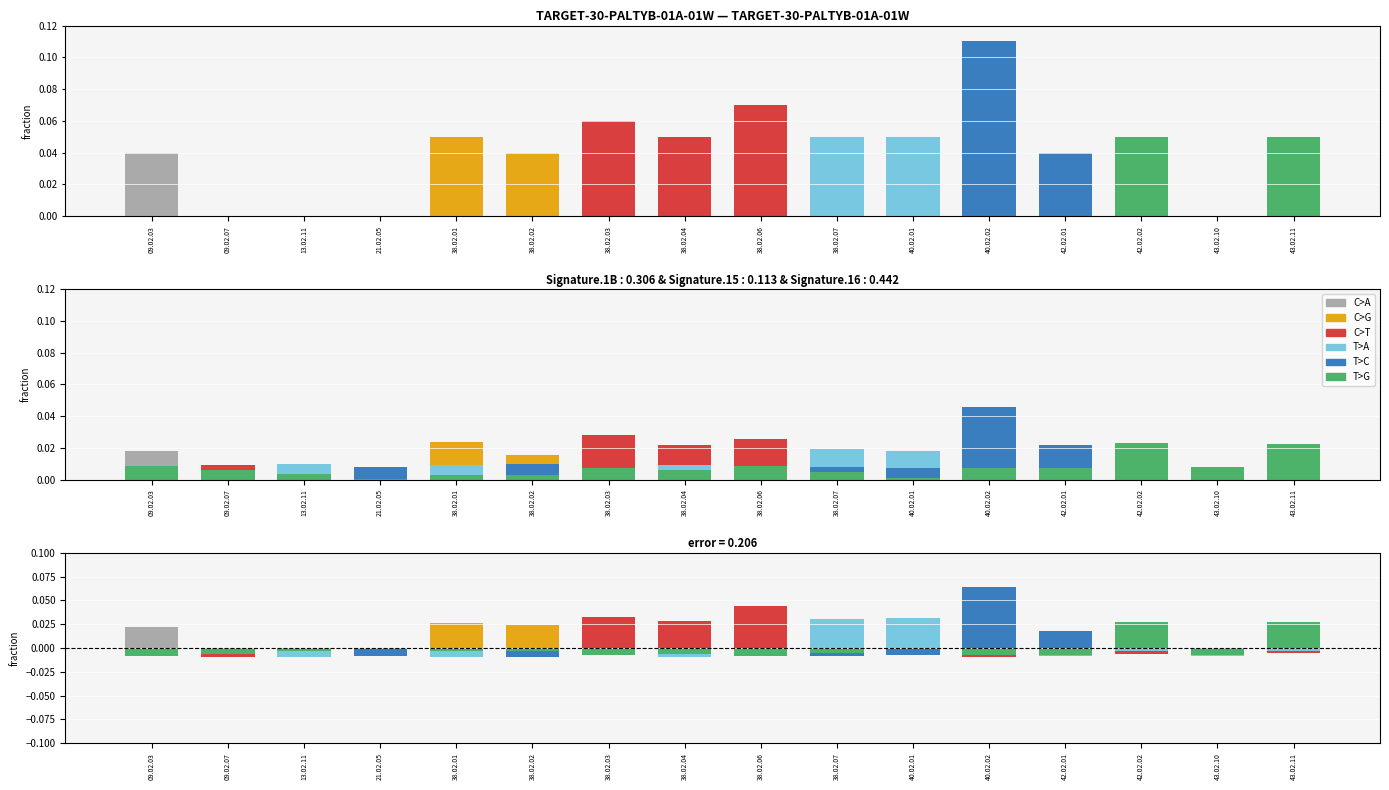

At how many categories does at least one series exceed 0?

12